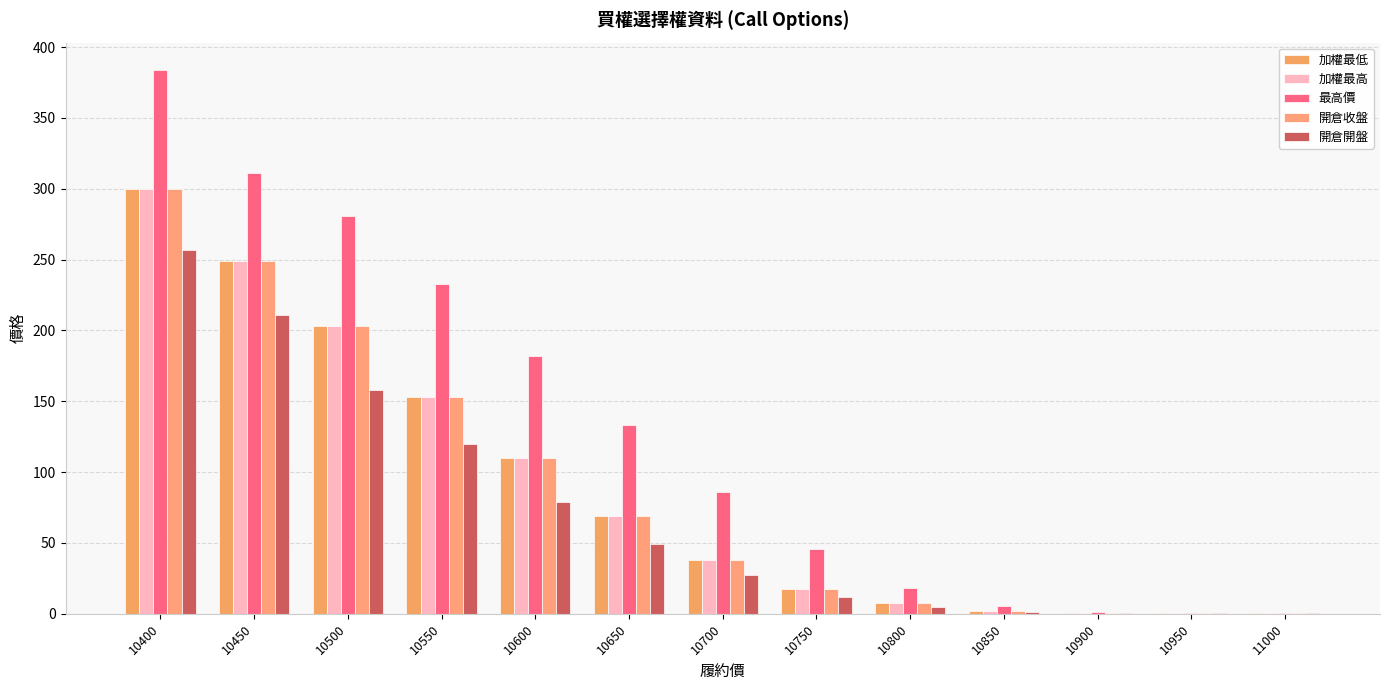

What is the difference between the 開倉收盤 values at 10800 and 10750?

10.0